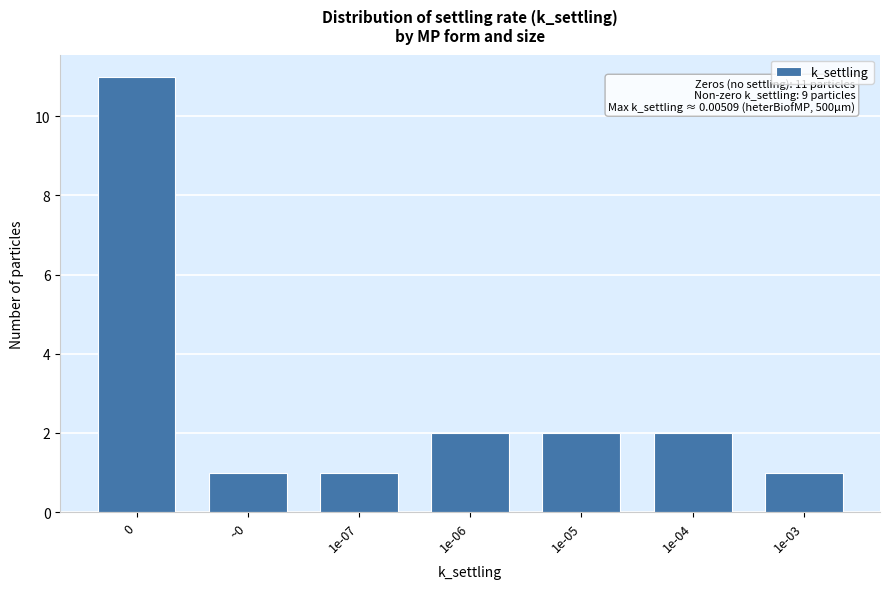

Reading left to right, what are all the values shown in this chart?

0=11	~0=1	1e-07=1	1e-06=2	1e-05=2	1e-04=2	1e-03=1